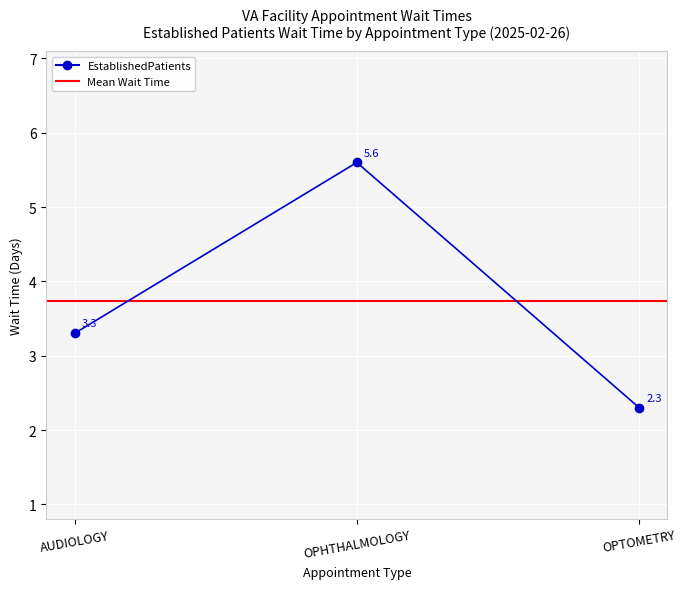

What is the greatest value displayed?

5.6